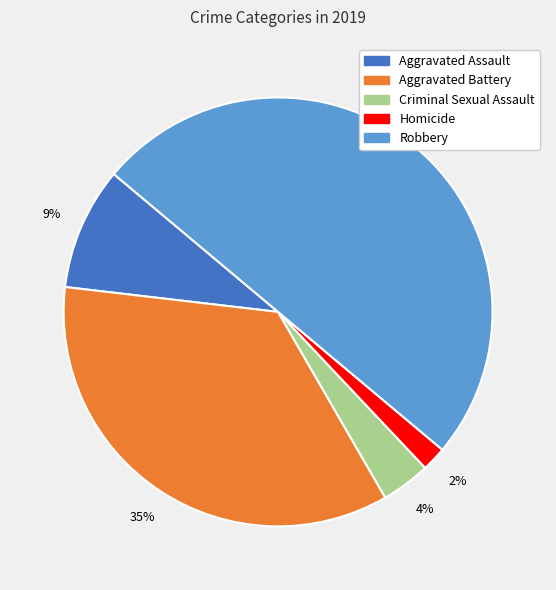

Count the number of slices in the pie.

5